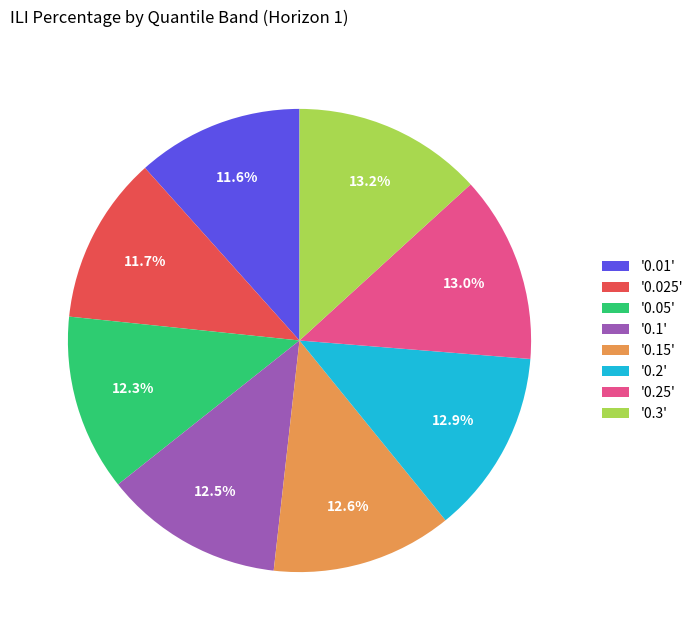

Is there a majority slice in this chart?

No